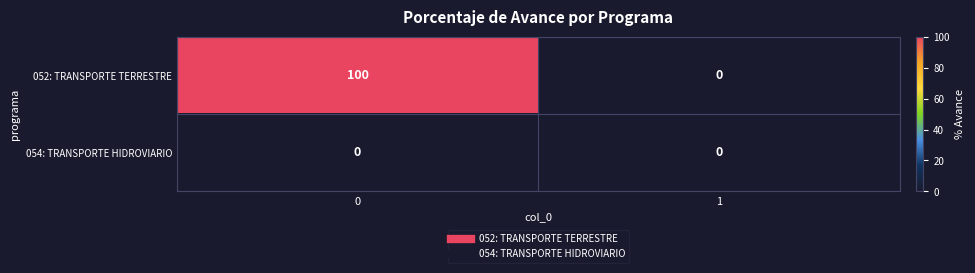

Between 0 and 1, which series saw the biggest shift?

052: TRANSPORTE TERRESTRE